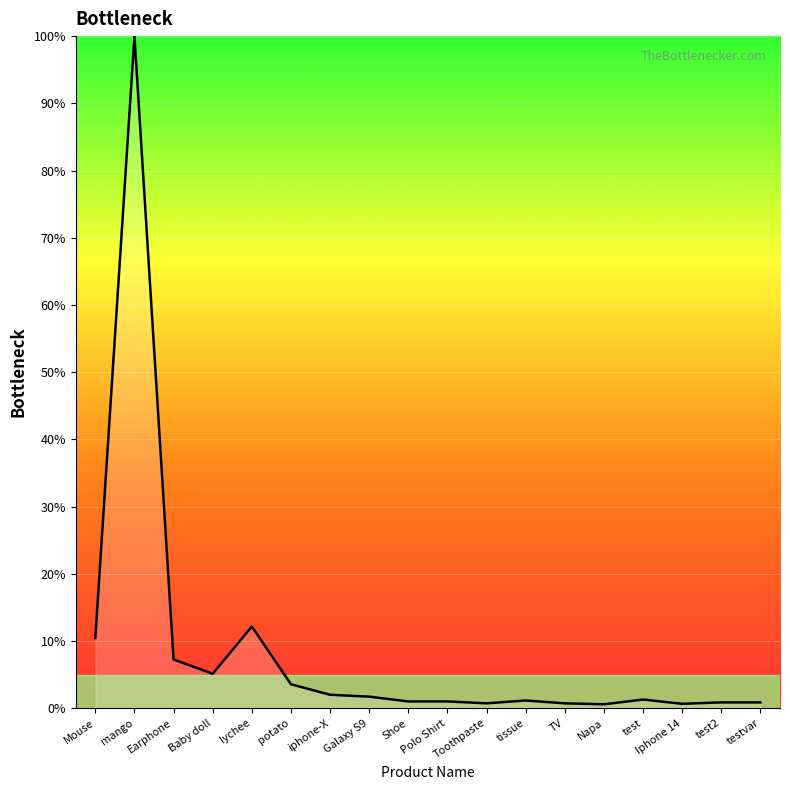

The chart shows a value of 12.3 at Earphone. True or false?

False